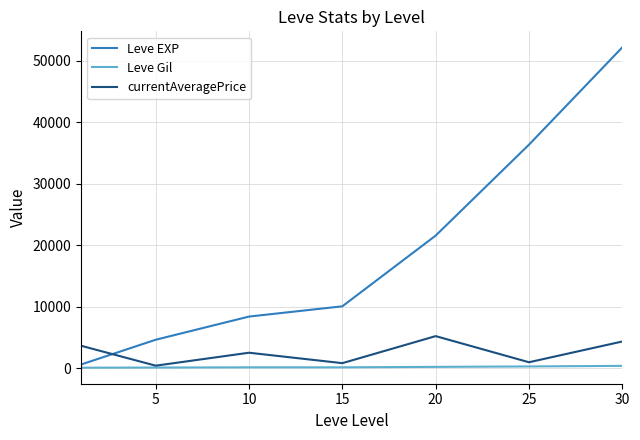

True or false: Leve EXP and currentAveragePrice intersect in this chart.

True